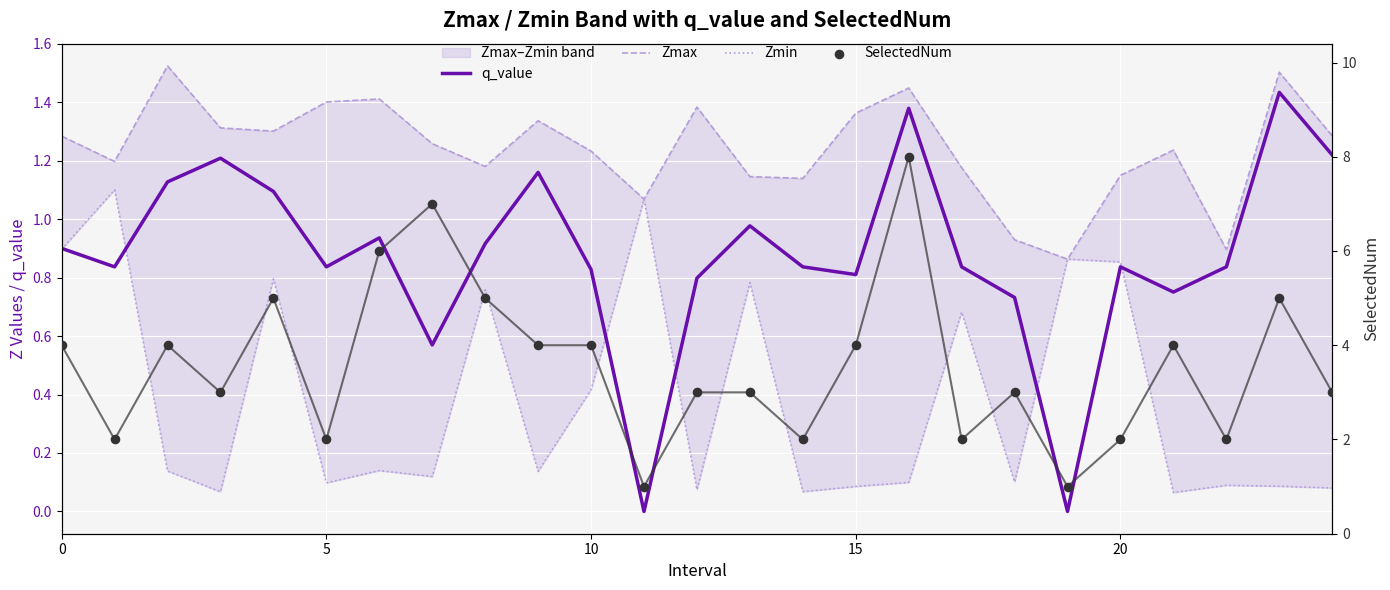

Is the value of SelectedNum at 19 greater than the value of q_value at 0?

Yes